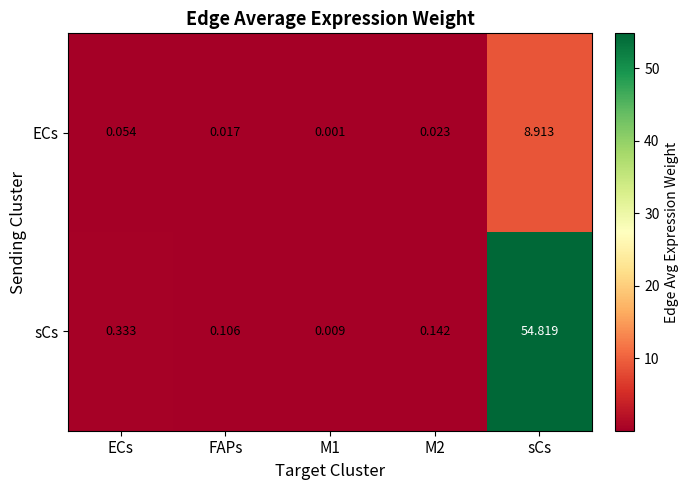

Rank the series at FAPs from highest to lowest value.

sCs, ECs